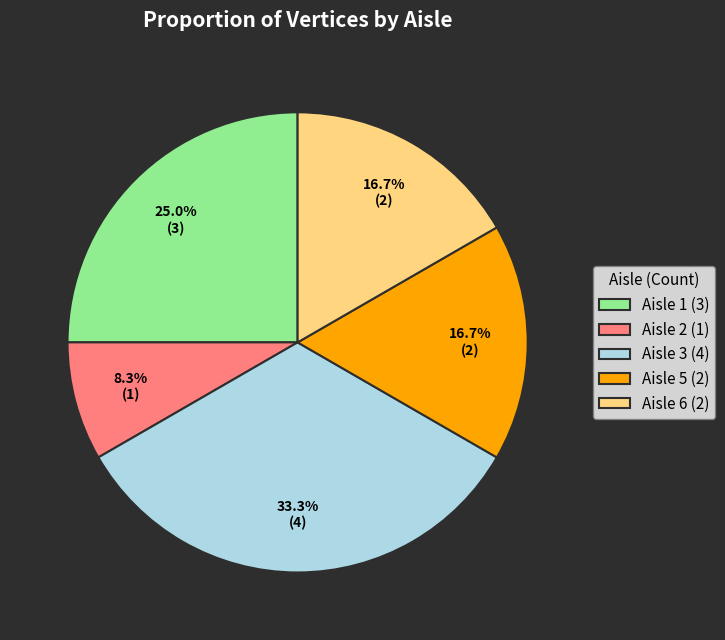

Approximately how many times larger is the value at Aisle 3 (4) compared to Aisle 1 (3)?

1.3